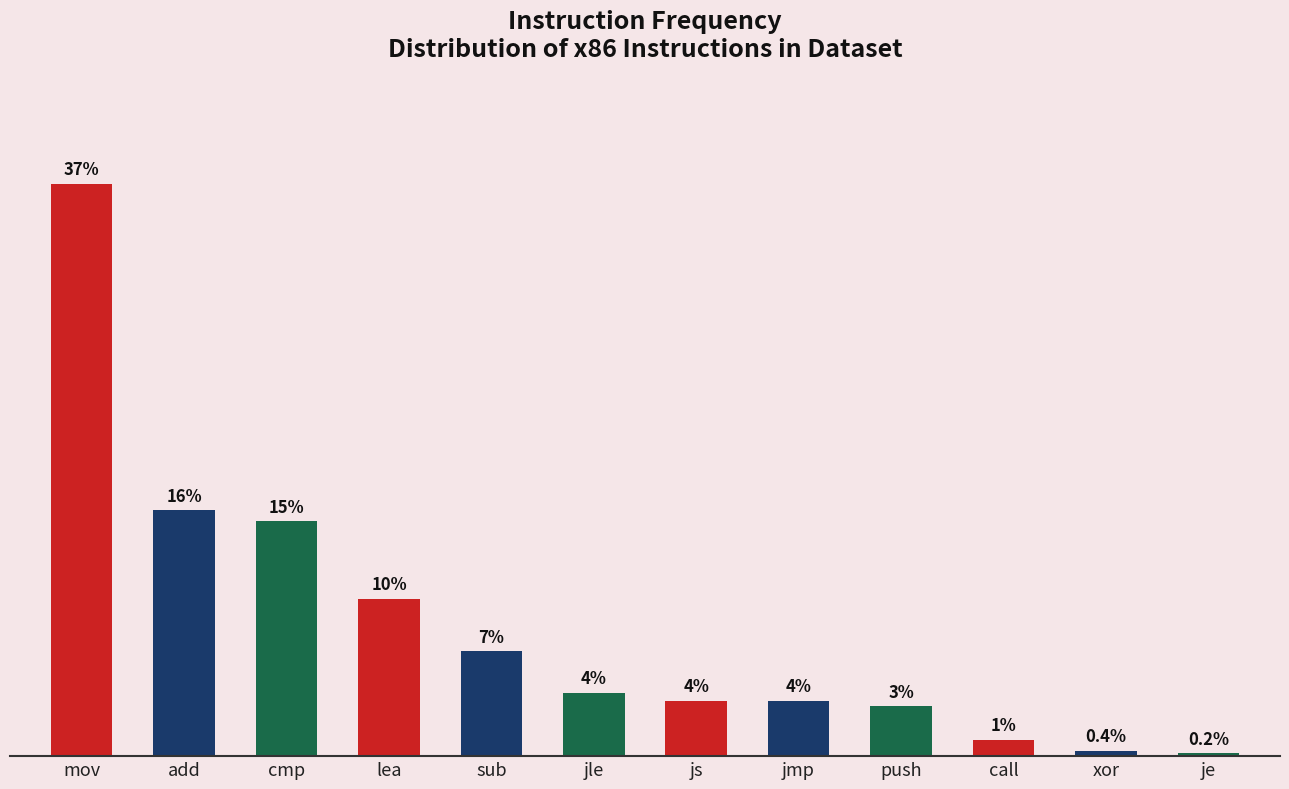

Does the chart contain any negative values?

No